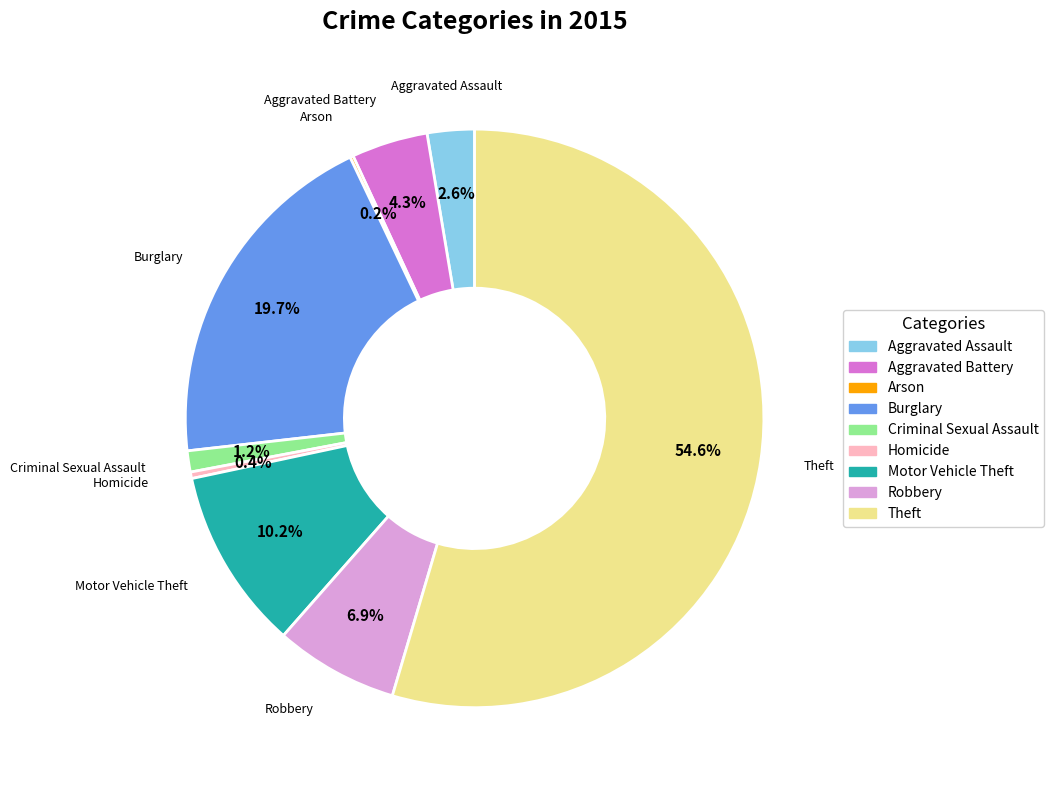

Which has a higher value, Motor Vehicle Theft or Burglary?

Burglary